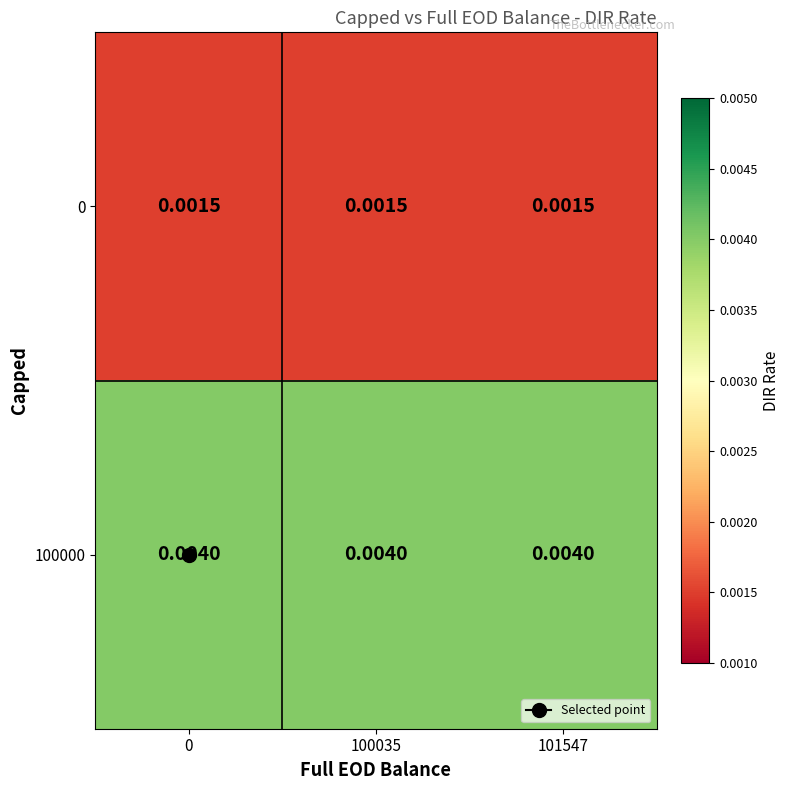

Is the value of 0 at 100035 greater than the value of 100000 at 100035?

No